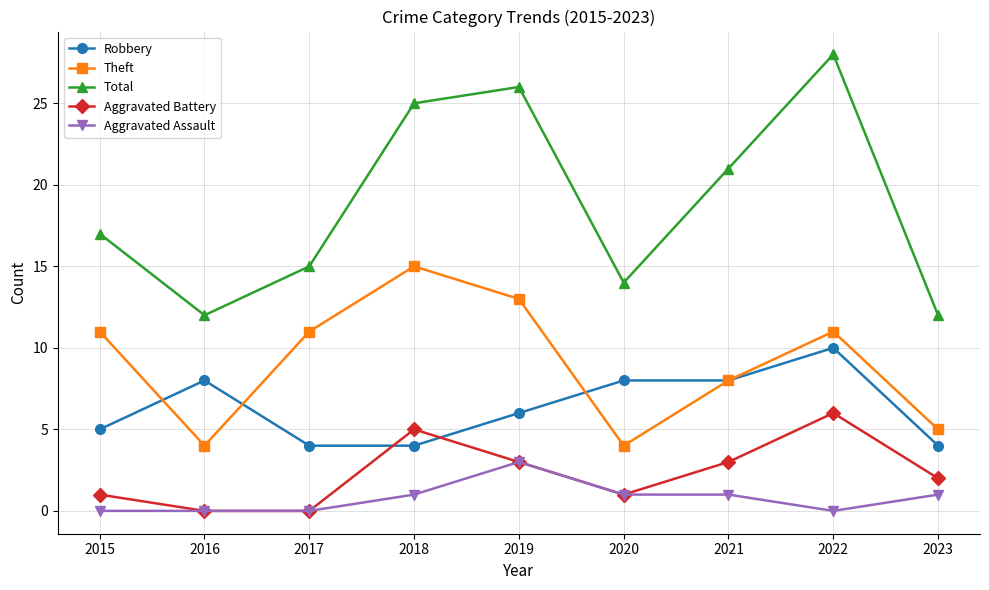

Reading left to right, what are all the values shown in this chart?

Robbery: 2015=5	2016=8	2017=4	2018=4	2019=6	2020=8	2021=8	2022=10	2023=4
Theft: 2015=11	2016=4	2017=11	2018=15	2019=13	2020=4	2021=8	2022=11	2023=5
Total: 2015=17	2016=12	2017=15	2018=25	2019=26	2020=14	2021=21	2022=28	2023=12
Aggravated Battery: 2015=1	2016=0	2017=0	2018=5	2019=3	2020=1	2021=3	2022=6	2023=2
Aggravated Assault: 2015=0	2016=0	2017=0	2018=1	2019=3	2020=1	2021=1	2022=0	2023=1